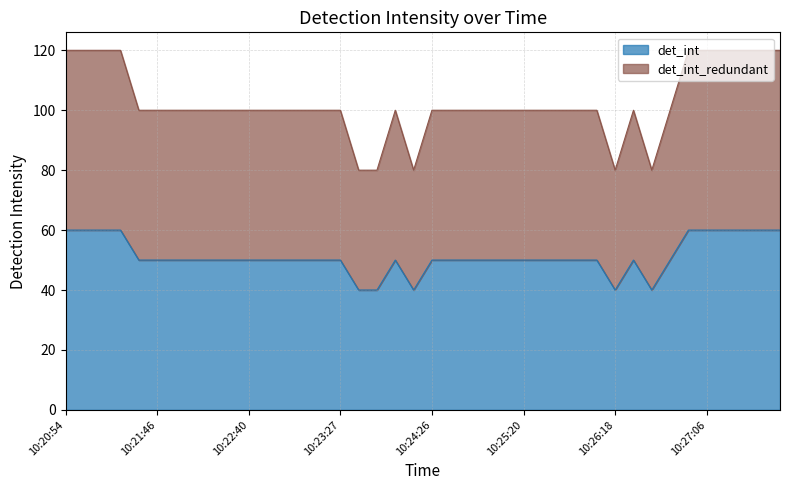

Which series has the widest spread of values?

det_int_redundant